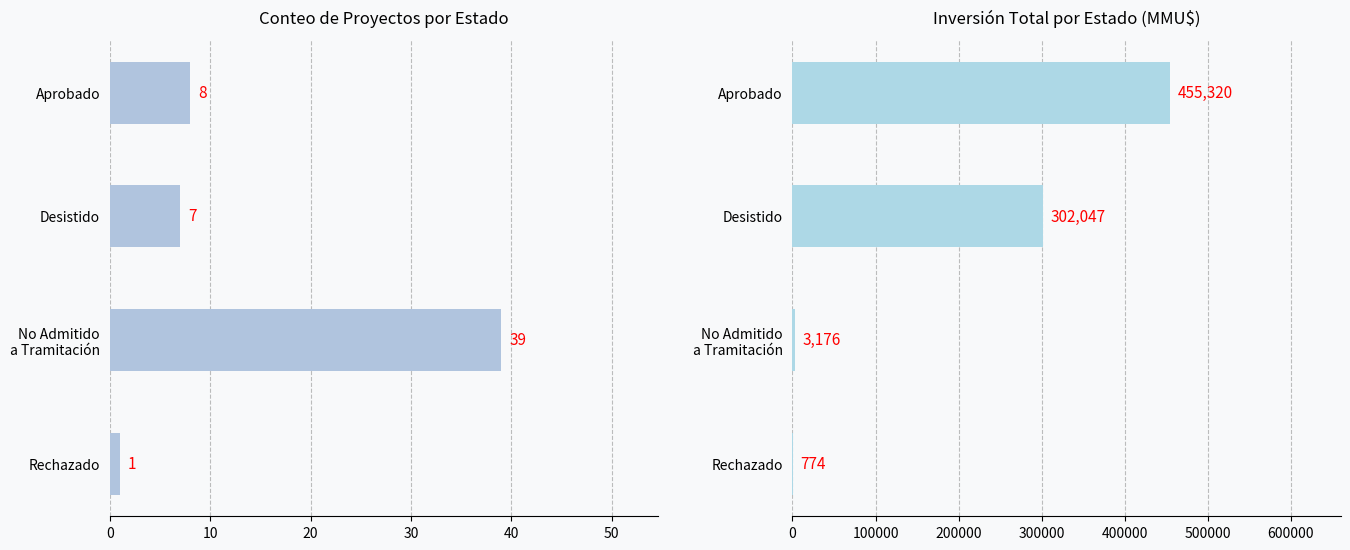

True or false: Inversión (MMU$) has a value of 121599 at 0.

False